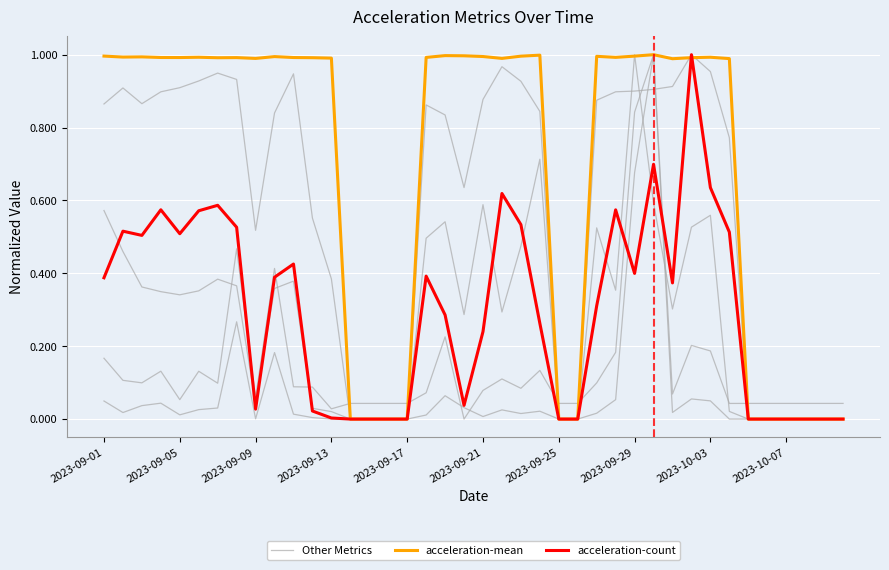

How many data points does each series have?

40